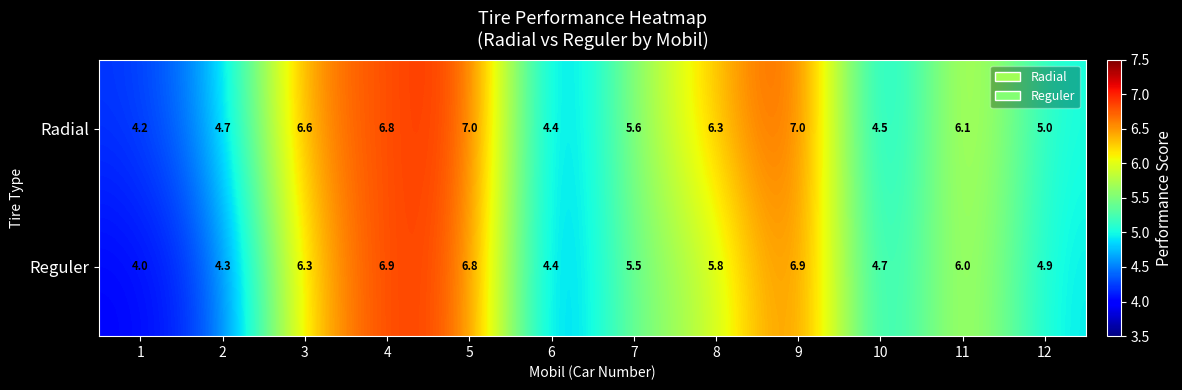

True or false: Radial has a value of 4.3 at 3.

False